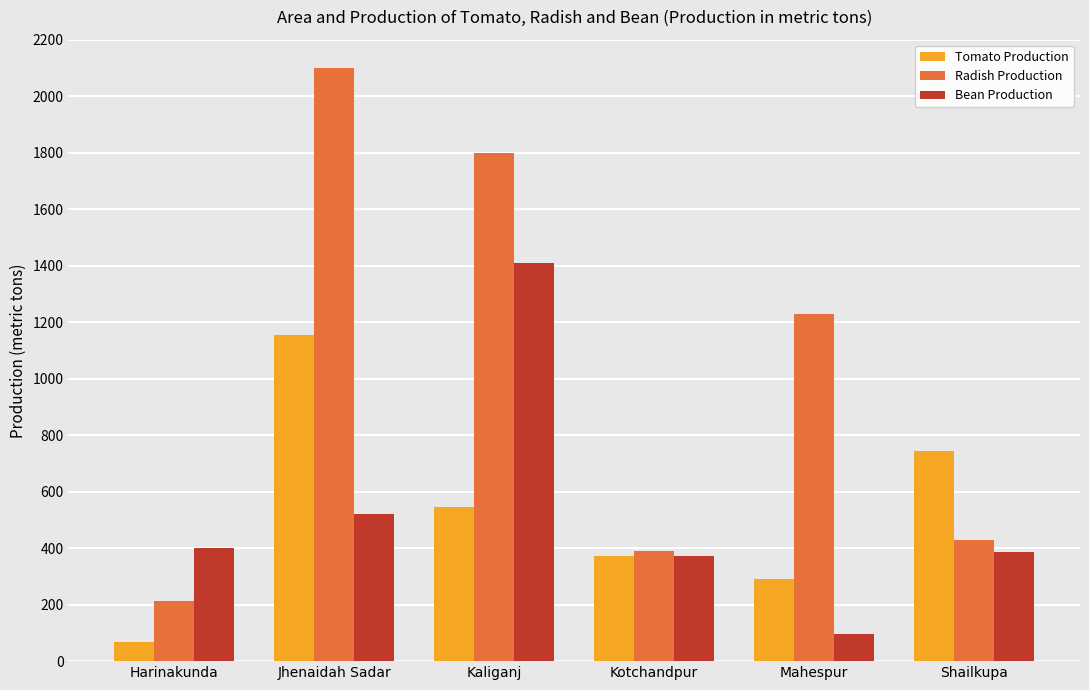

At how many categories does at least one series exceed 2064?

1